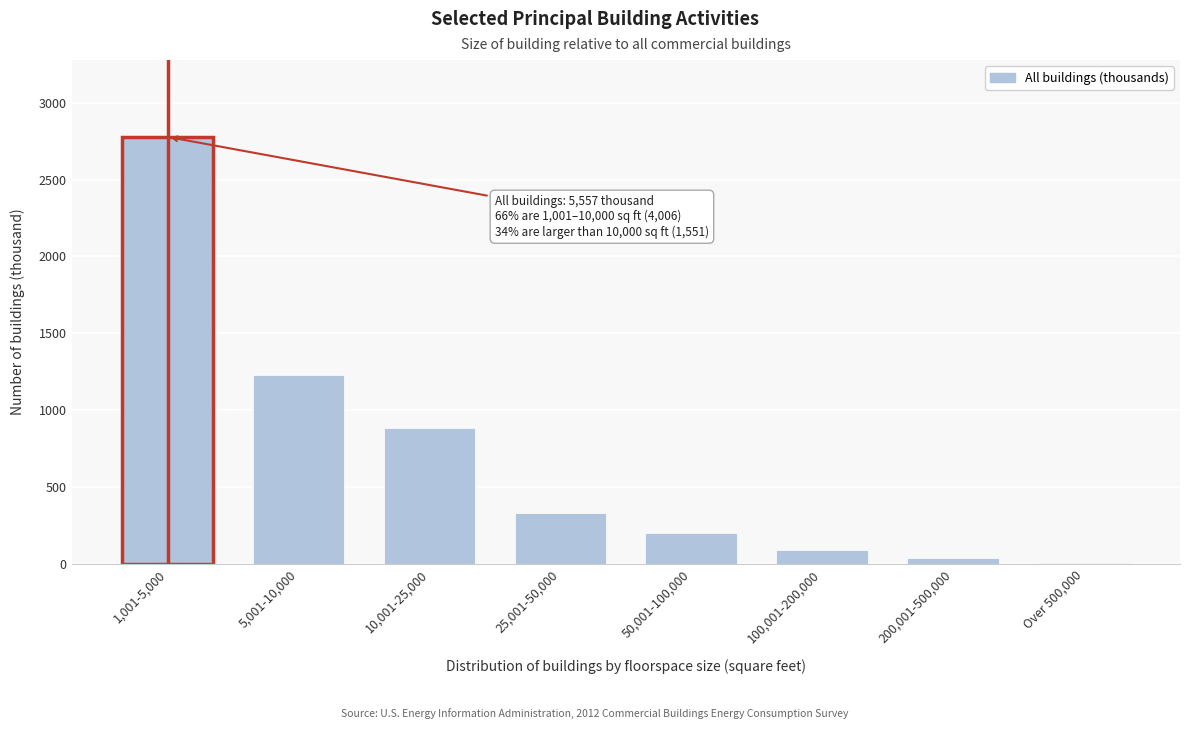

Reading left to right, extract all data points from this chart.

1,001-5,000=2777	5,001-10,000=1229	10,001-25,000=884	25,001-50,000=332	50,001-100,000=199	100,001-200,000=90	200,001-500,000=38	Over 500,000=8